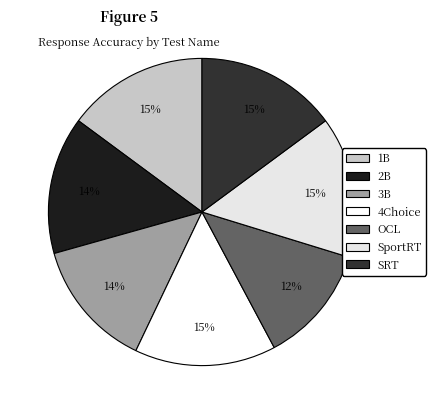

To the nearest percent, what percentage of the pie is 4Choice?

15%